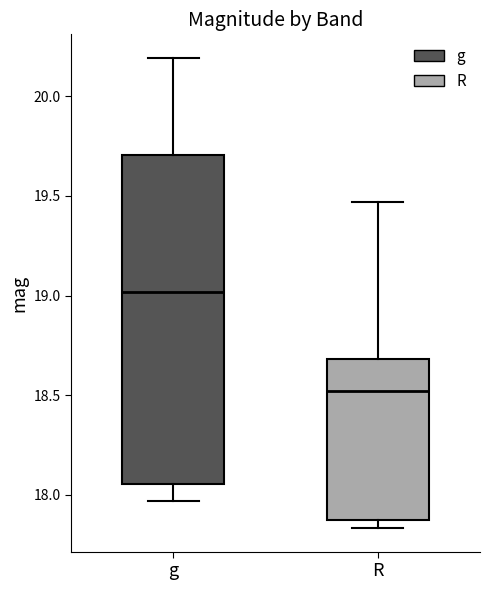

Where does the upper whisker of the box for R end on the y-axis? The values are not printed on the chart, so give them approximately, as read against the axis.

19.45